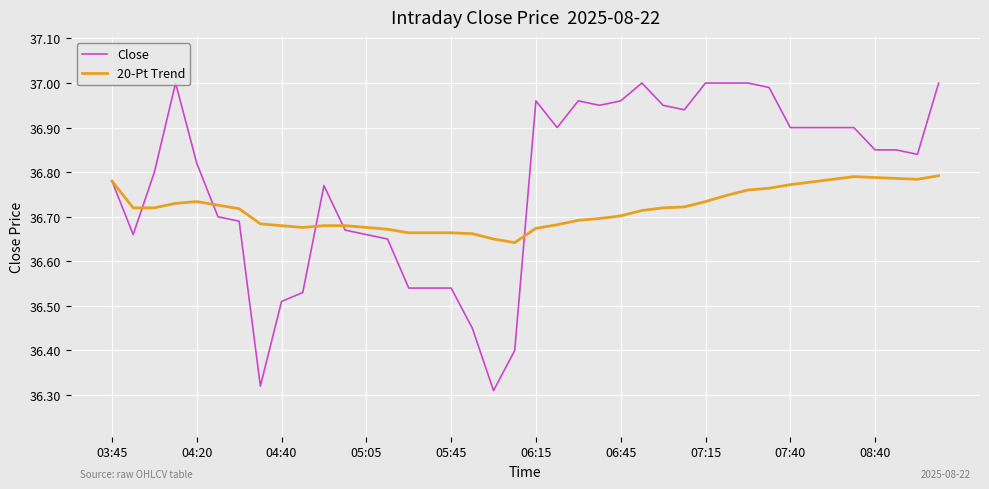

Which series has the largest total across all categories?

Close